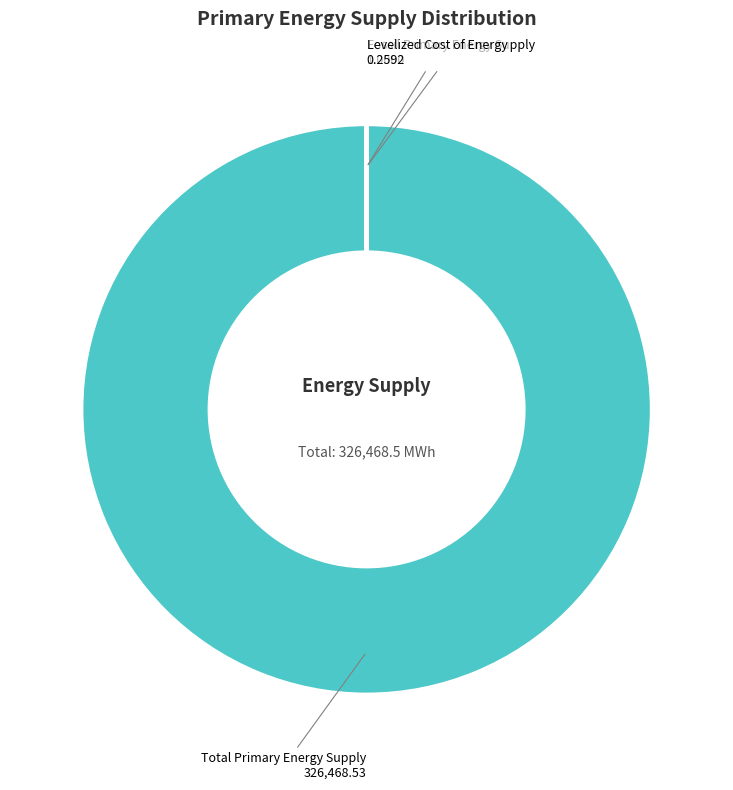

What is the largest slice in the pie chart?

Total Primary Energy Supply